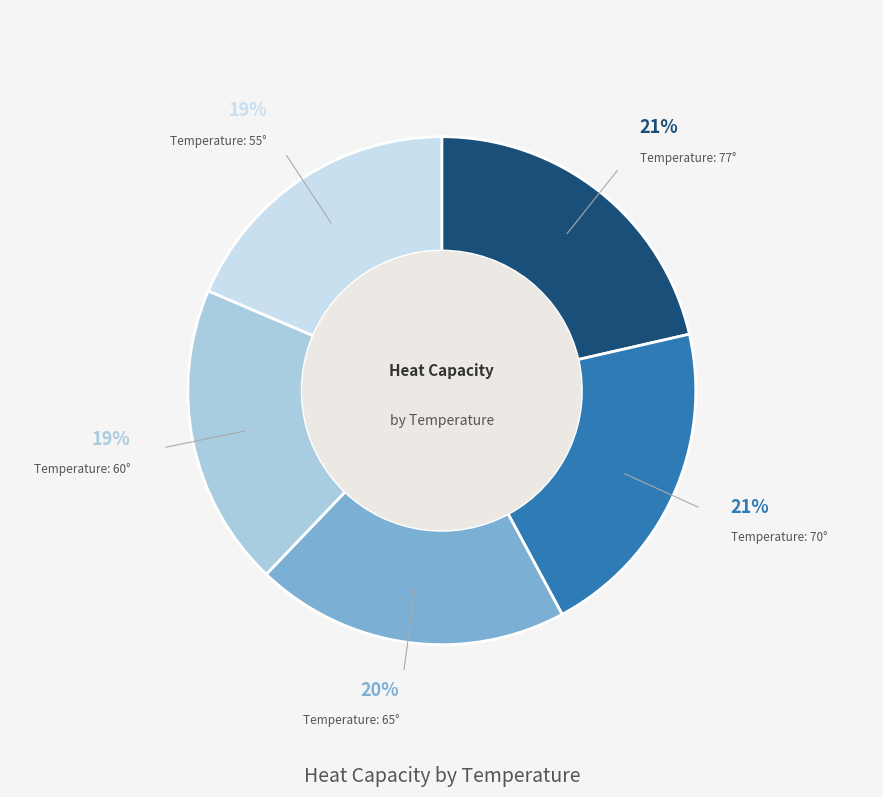

Is there a majority slice in this chart?

No